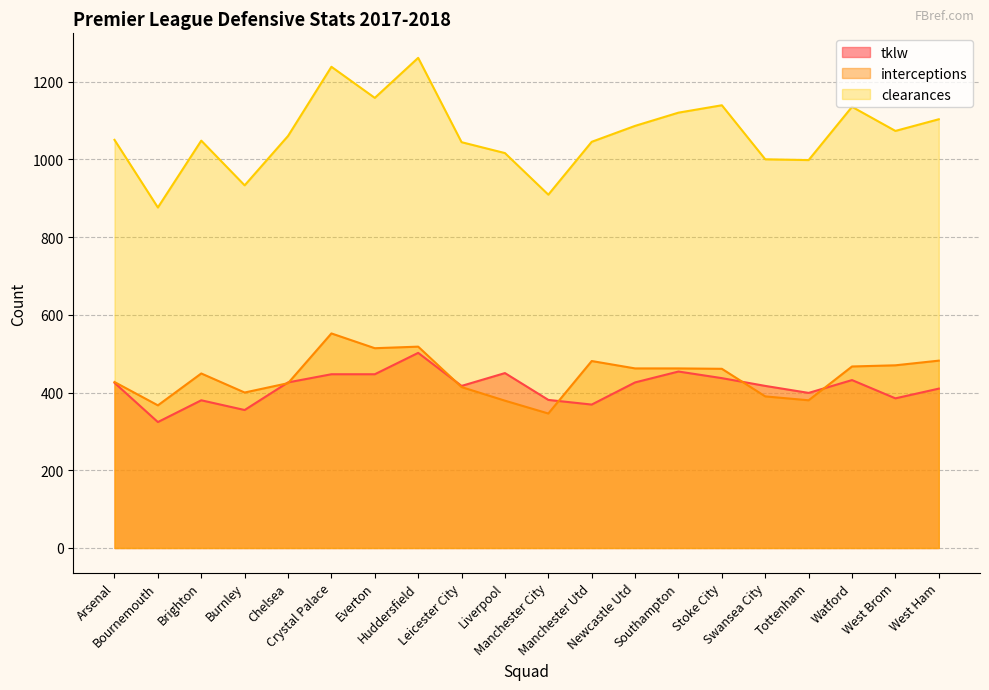

What is the difference between the interceptions values at Liverpool and Chelsea?

45